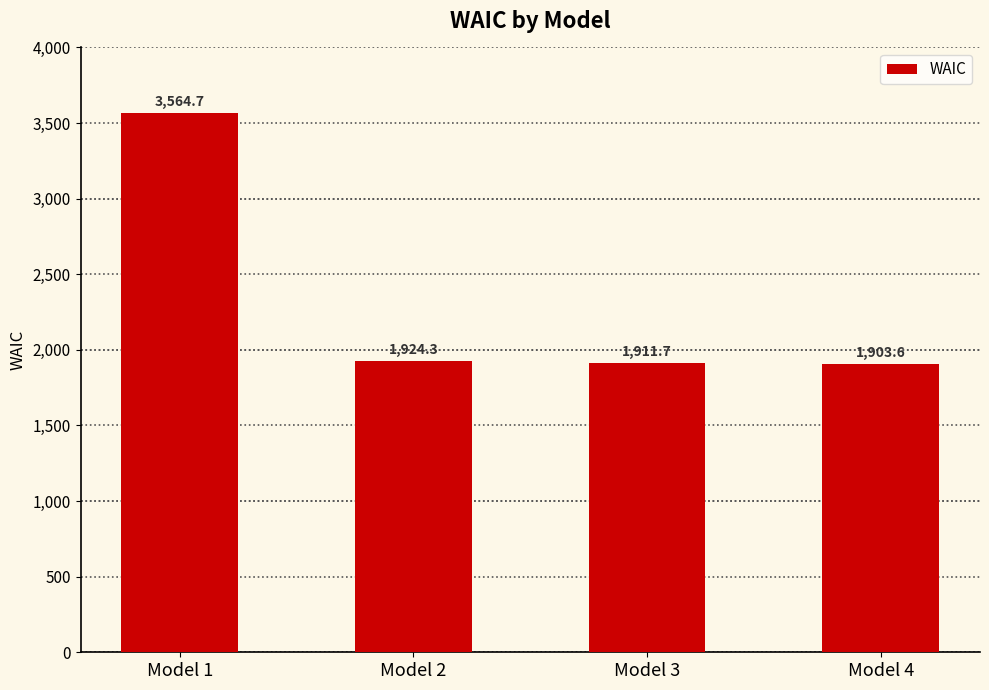

How many bars are there in total?

4